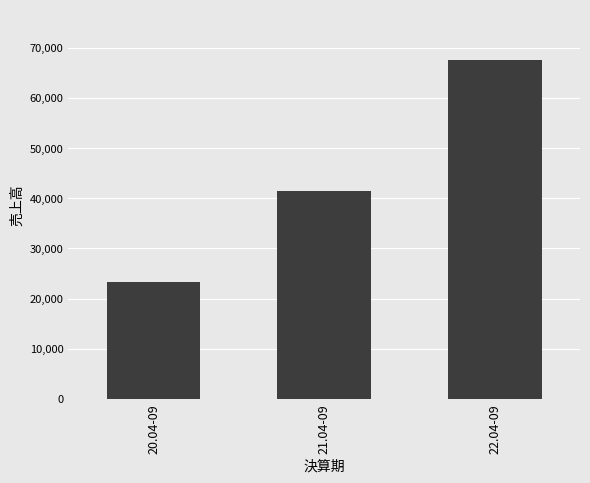

What is the label of the 2nd bar from the right?

21.04-09